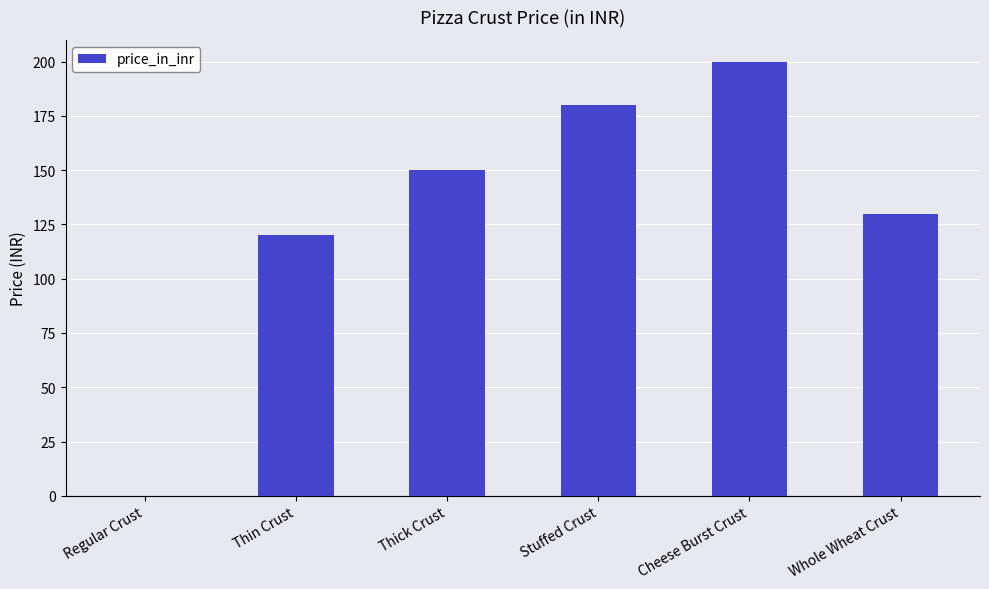

What is the maximum value shown in the chart?

200